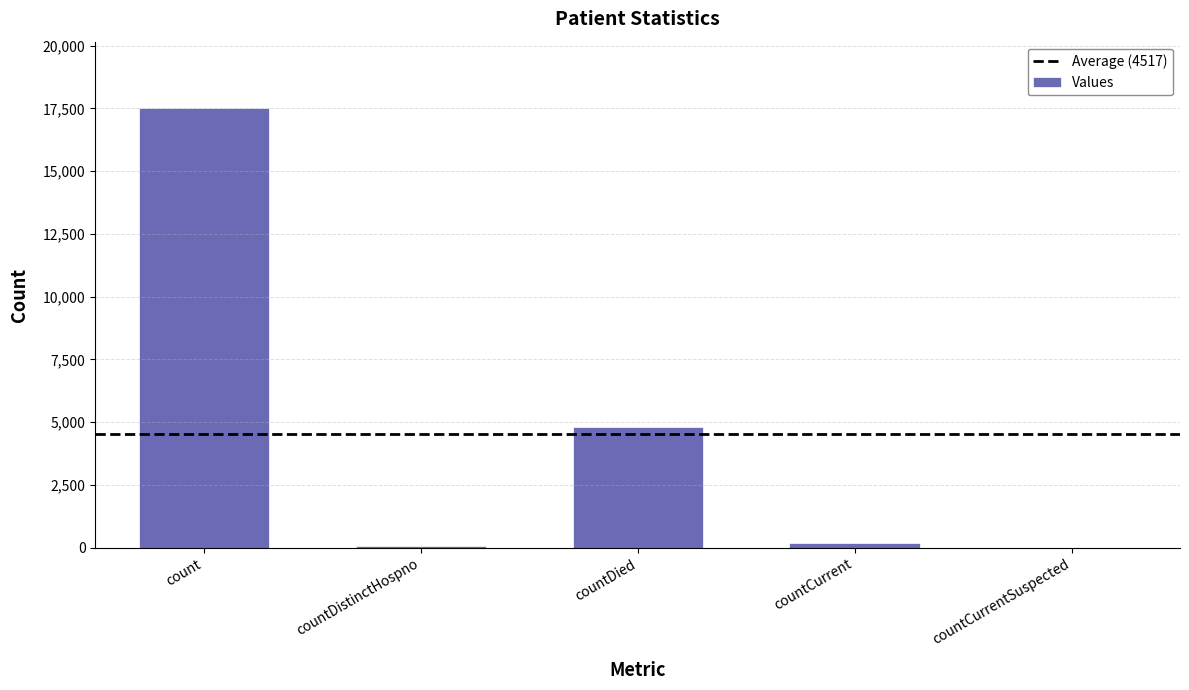

What is the sum of all values?

22584